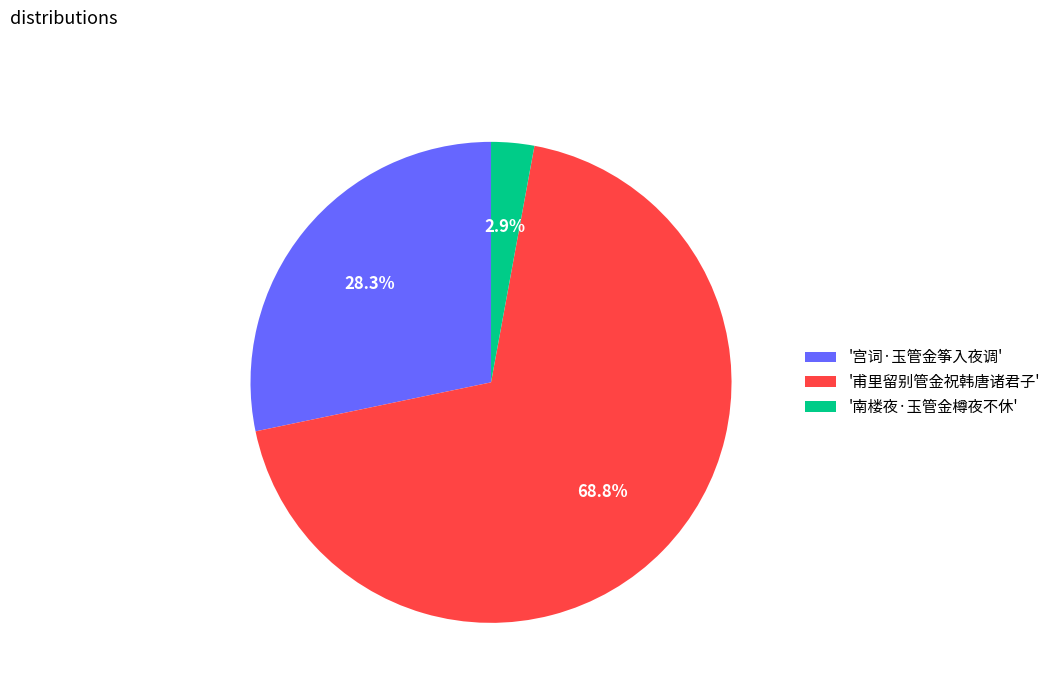

Between '宫词·玉管金筝入夜调' and '南楼夜·玉管金樽夜不休', which is larger?

'宫词·玉管金筝入夜调'